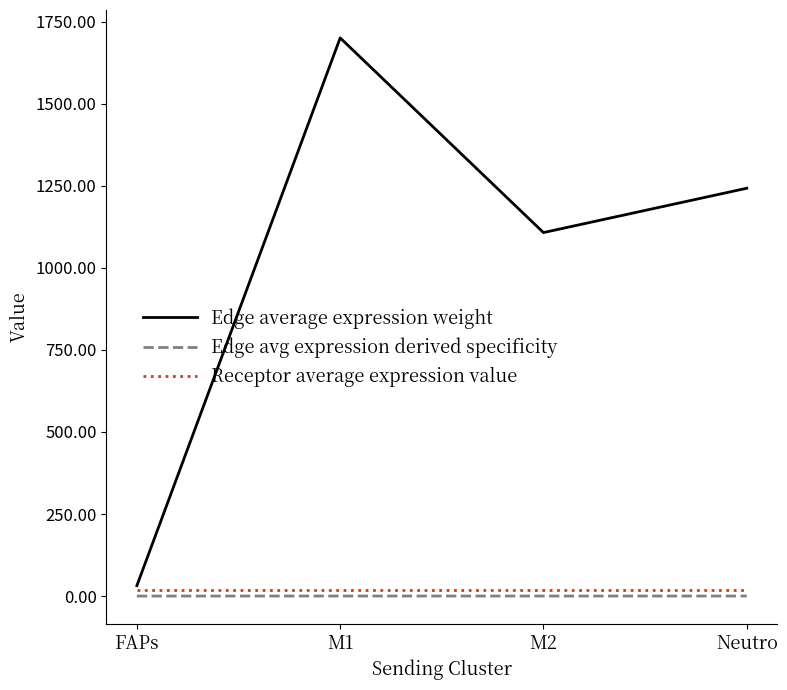

At how many categories does at least one series exceed 517?

3